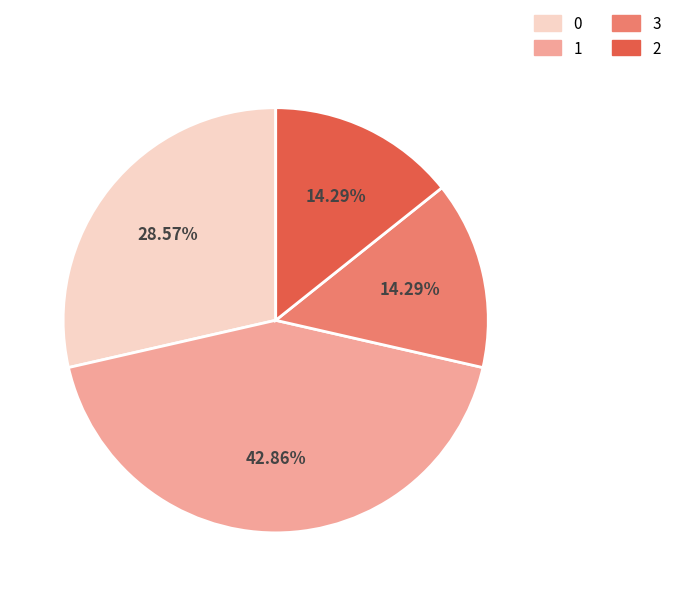

Approximately how many times larger is the value at 0 compared to 3?

2.0